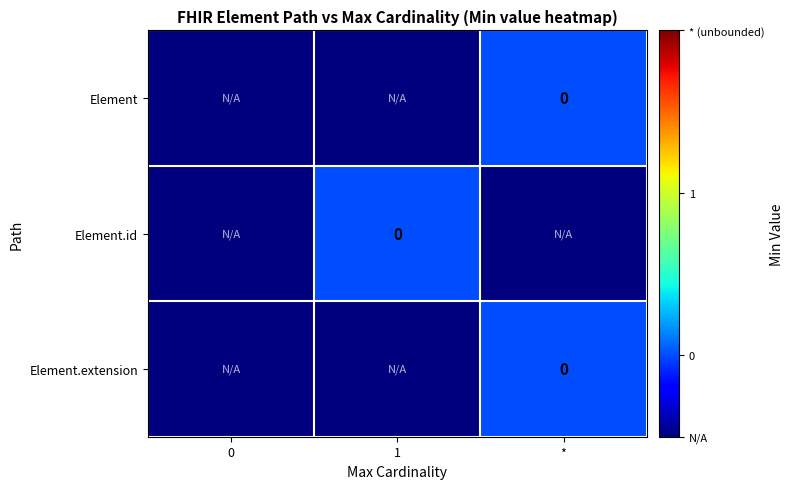

Is the value of Element.extension at 0 greater than the value of Element.id at 0?

No